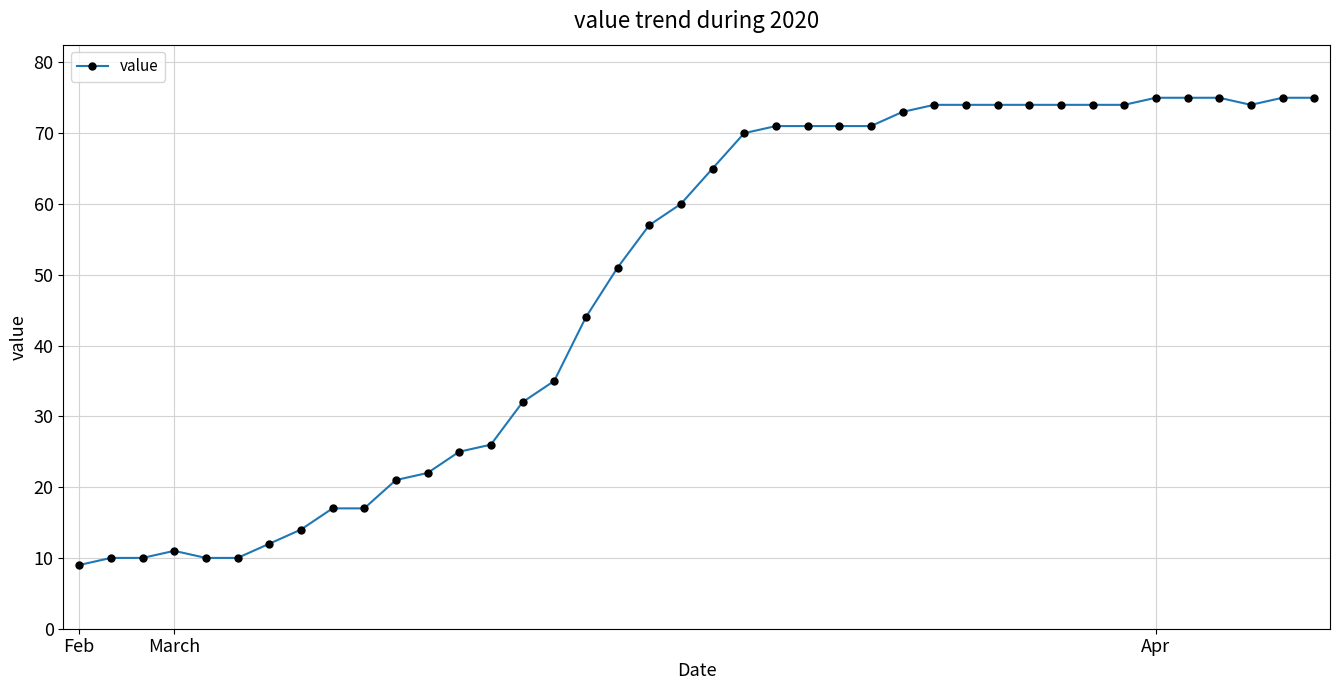

What is the value of the 16th point from the left?

35